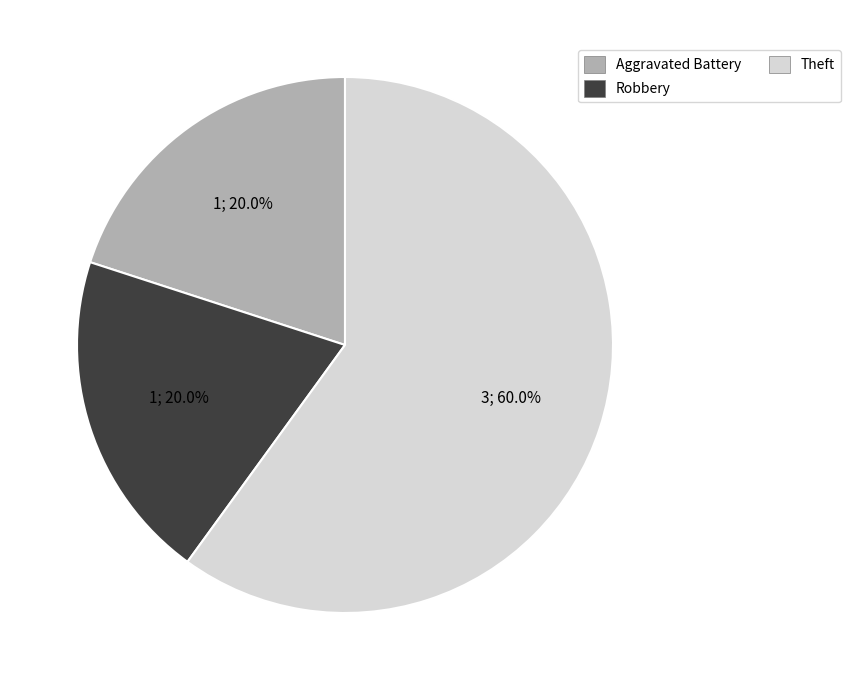

To the nearest percent, what is the difference between the largest and smallest slice percentages?

40%